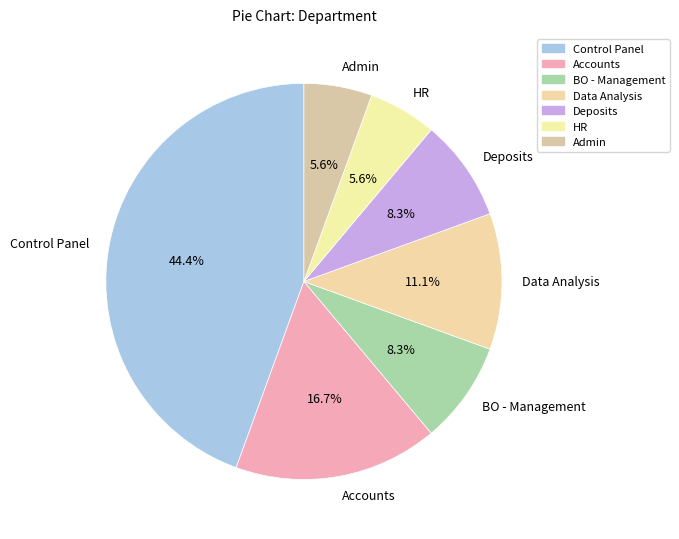

Count the number of slices in the pie.

7